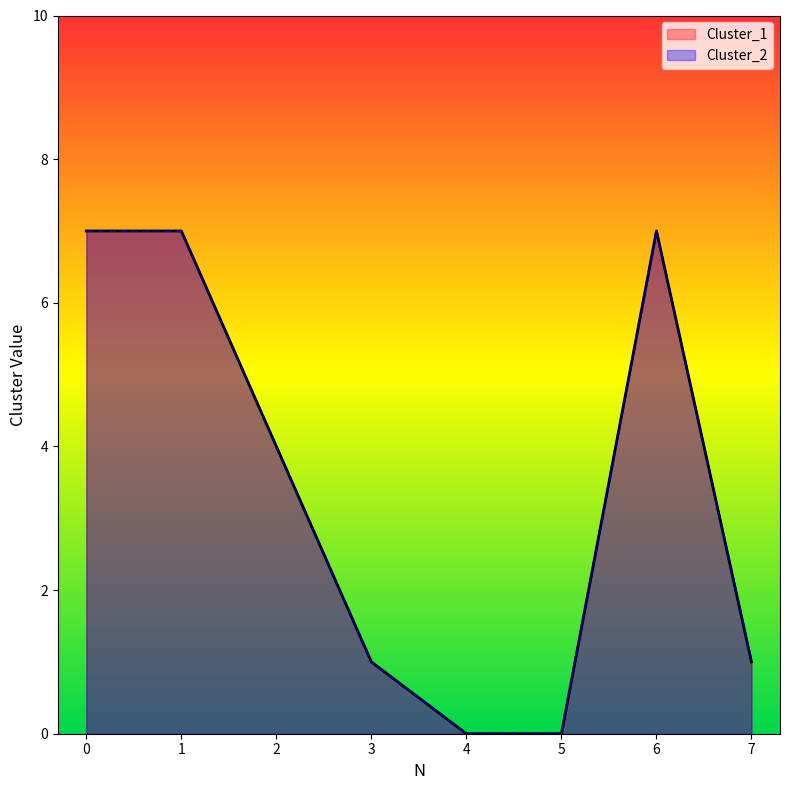

What is the average value of the Cluster_2 series?

3